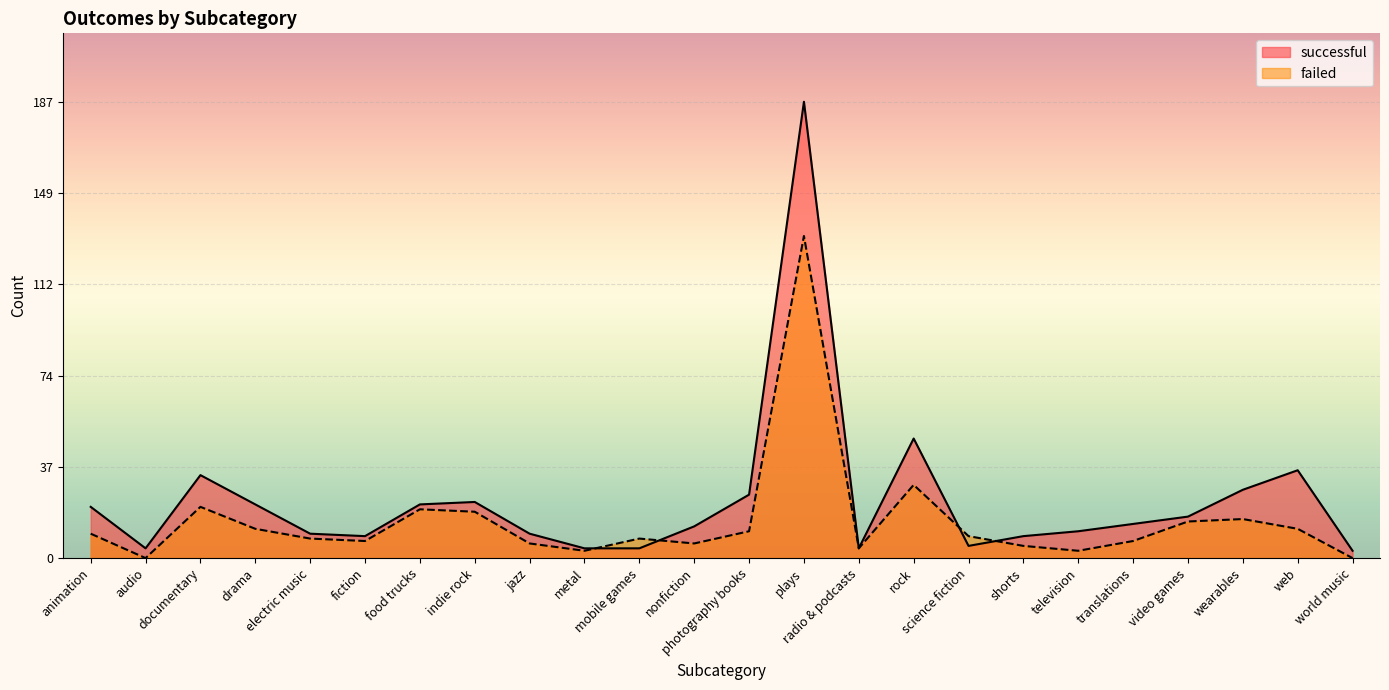

Which series has the widest spread of values?

successful